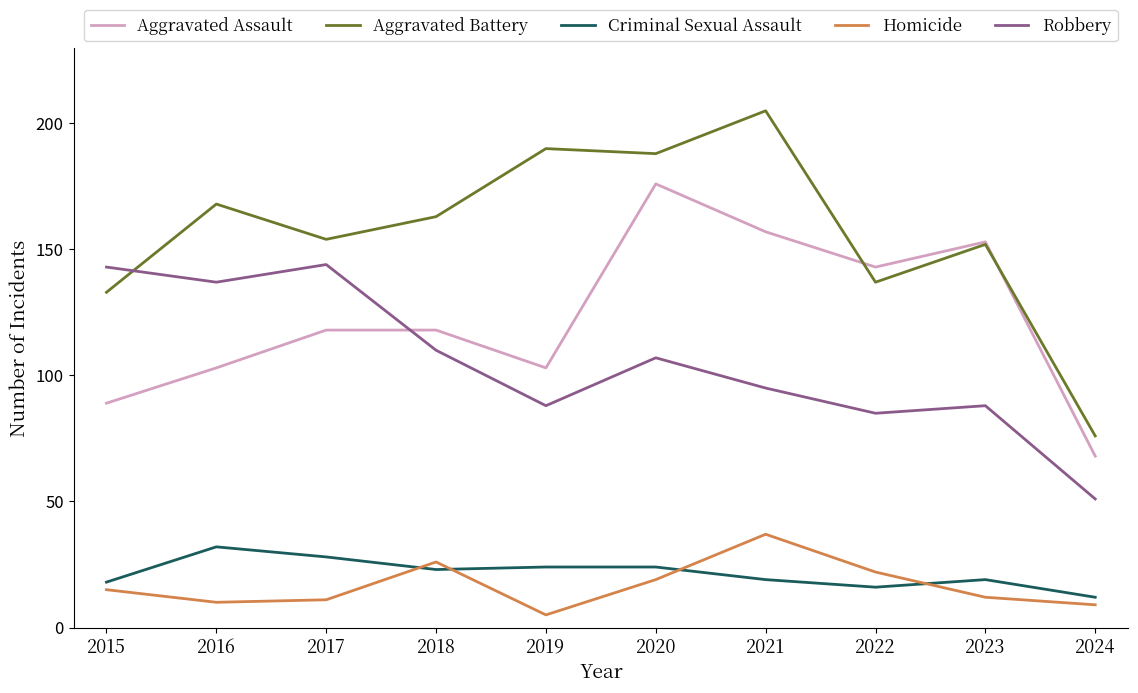

Which category has the lowest value across all series?

2019